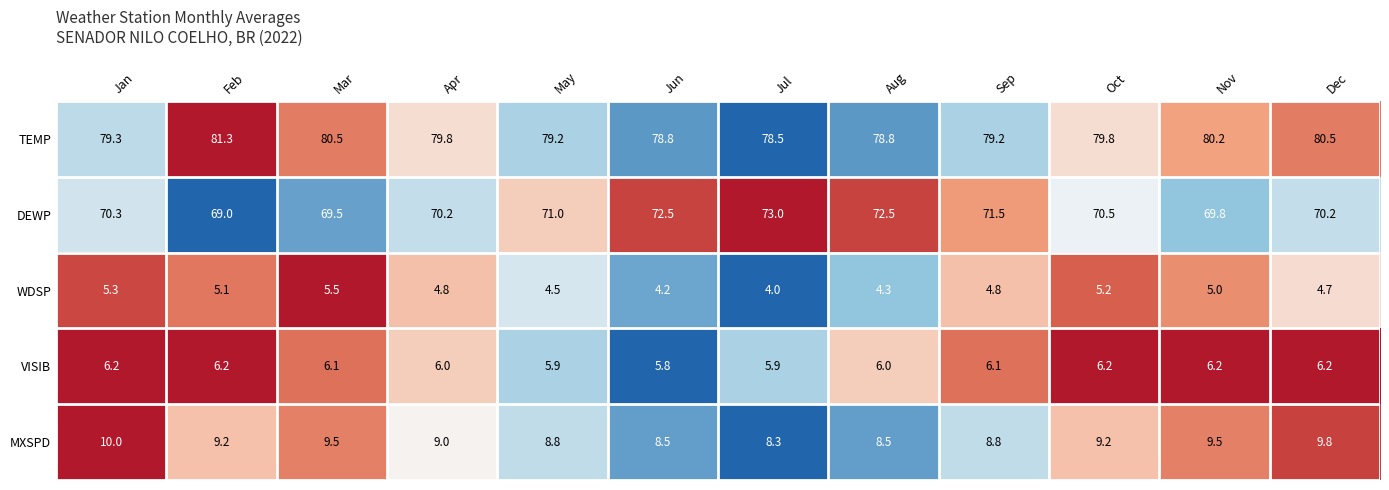

Is it true that VISIB equals 6.2 at Oct?

True